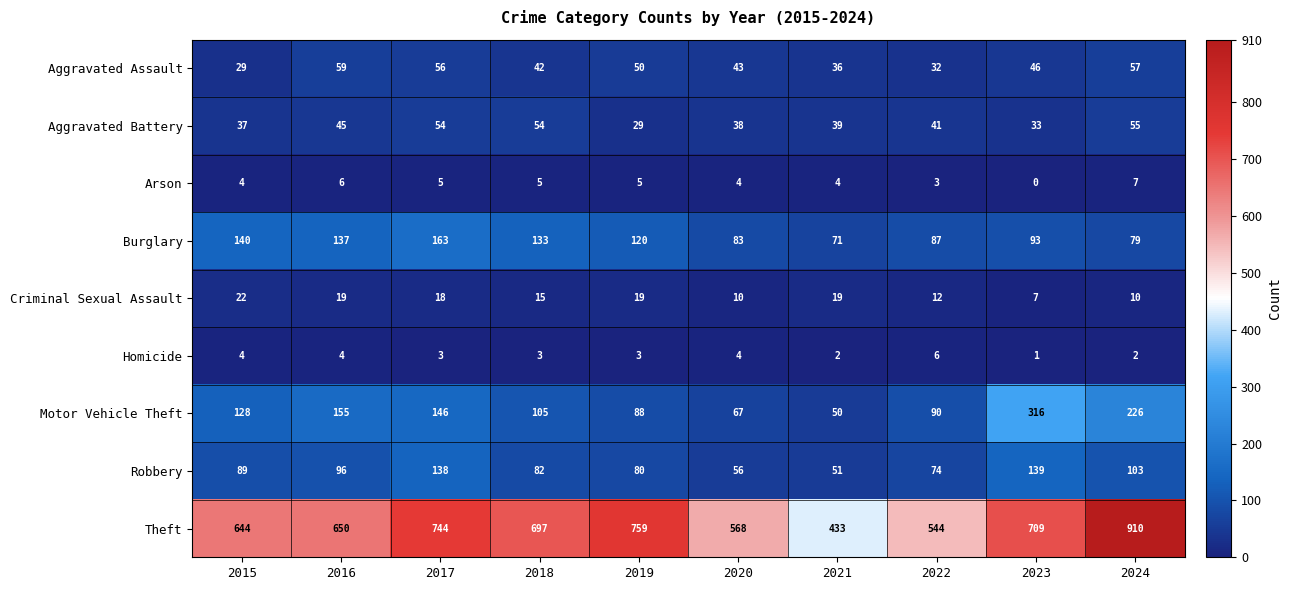

How many values in Arson are above zero?

9